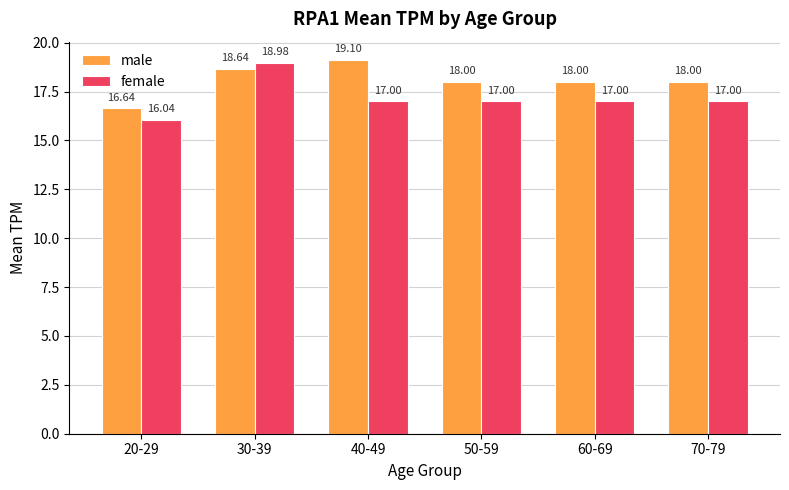

Rank the series at 50-59 from highest to lowest value.

male, female